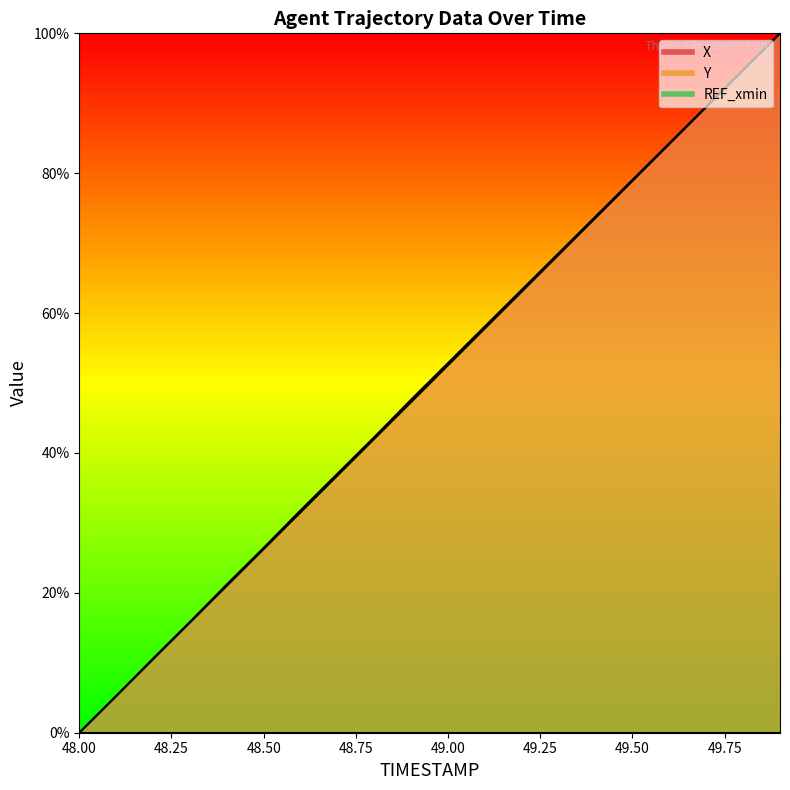

What position from the right is 49.3?

7